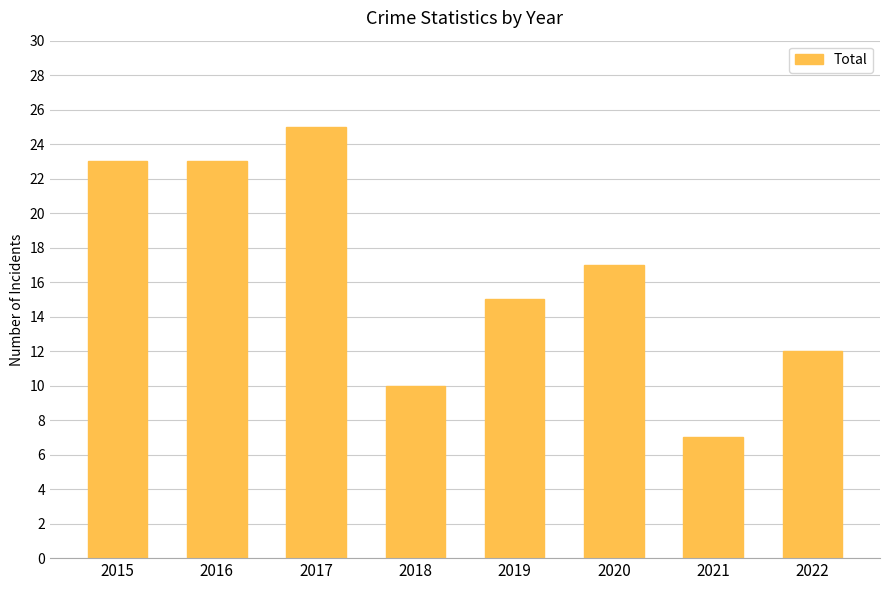

What is the smallest value displayed?

7